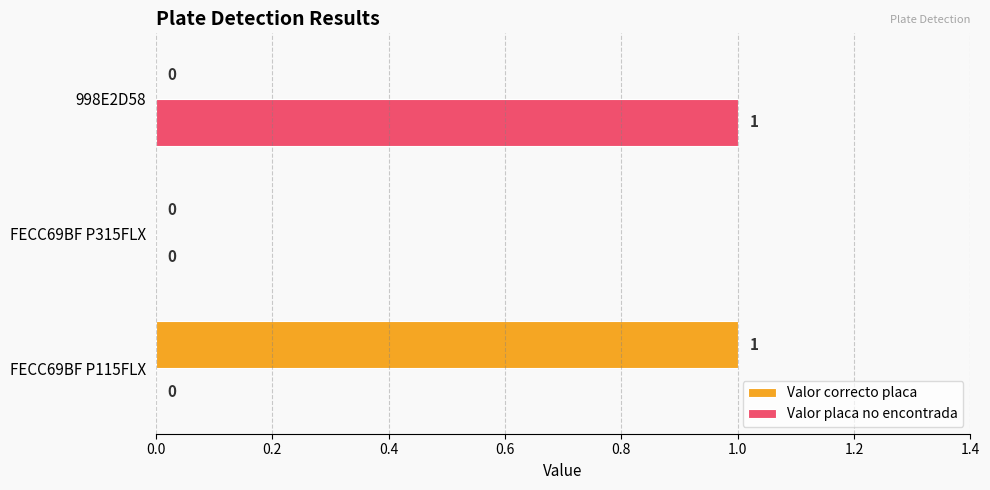

Which category has the highest value in the Valor correcto placa series?

FECC69BF P115FLX